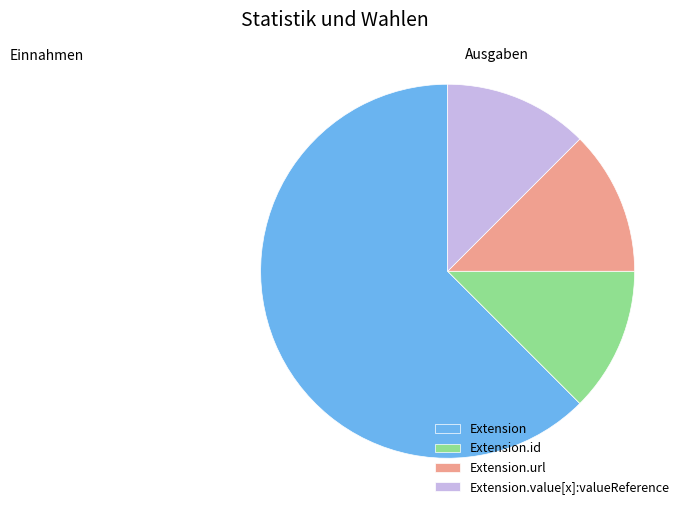

Does Extension account for over 50% of the chart?

Yes